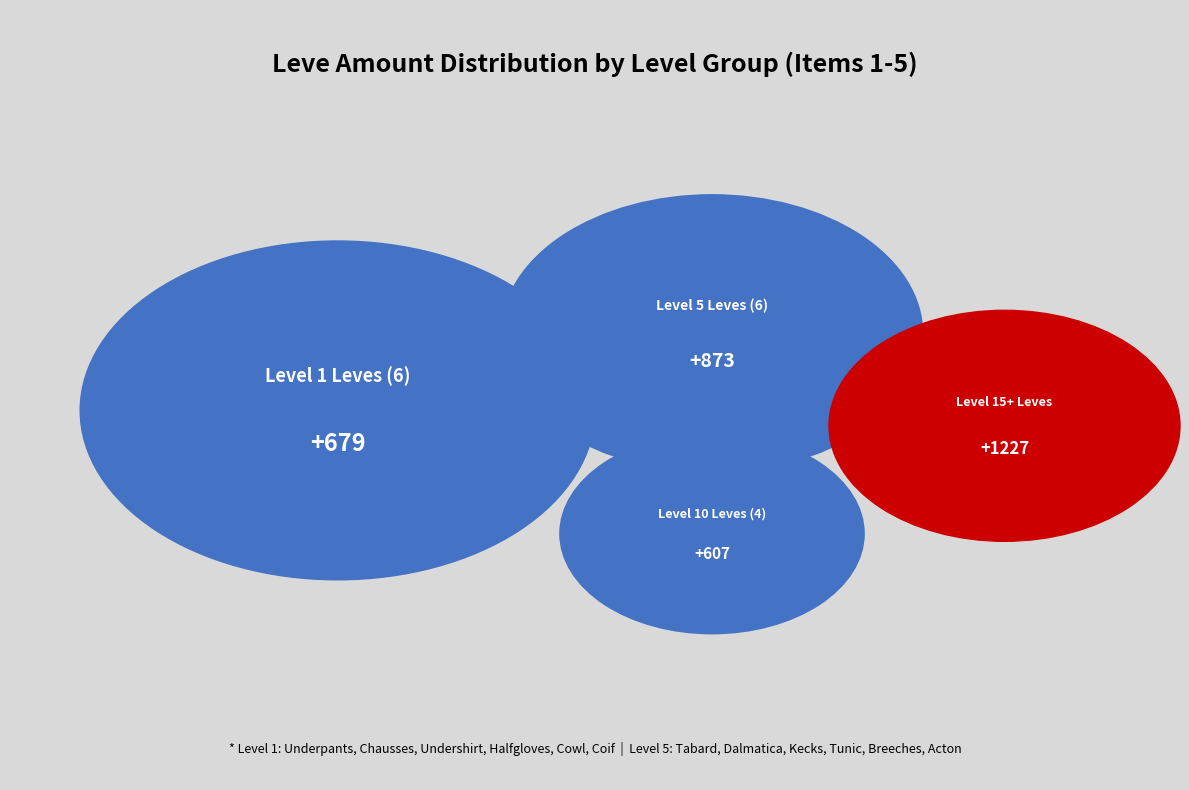

To the nearest percent, what portion does Hempen Cowl (1) represent?

7%